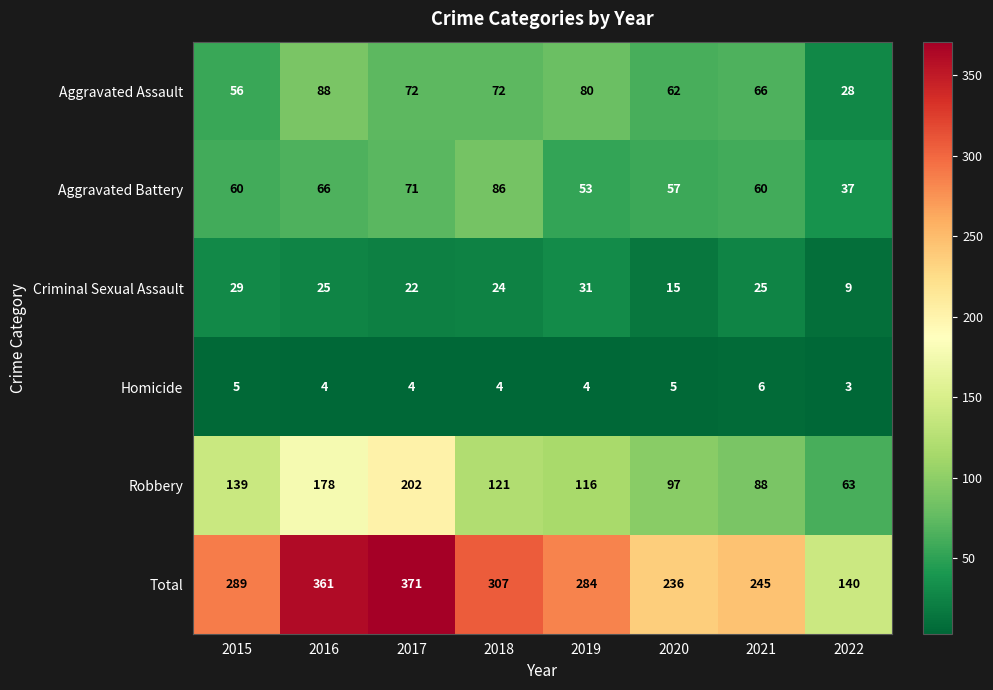

Which series has the widest spread of values?

Total